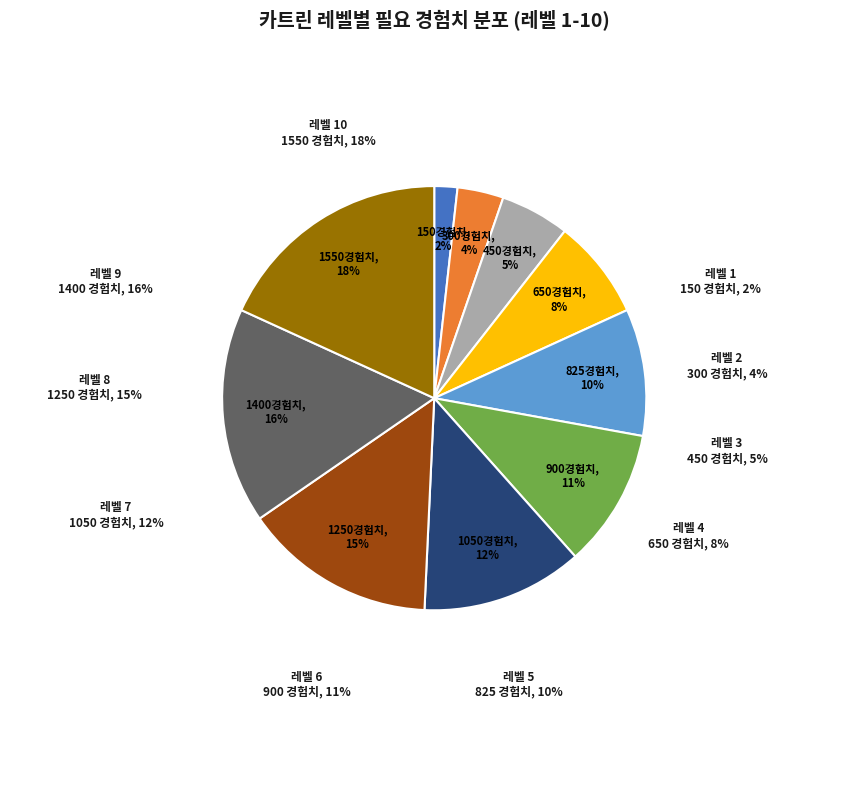

What percentage is the 레벨 4 slice, to the nearest percent?

8%